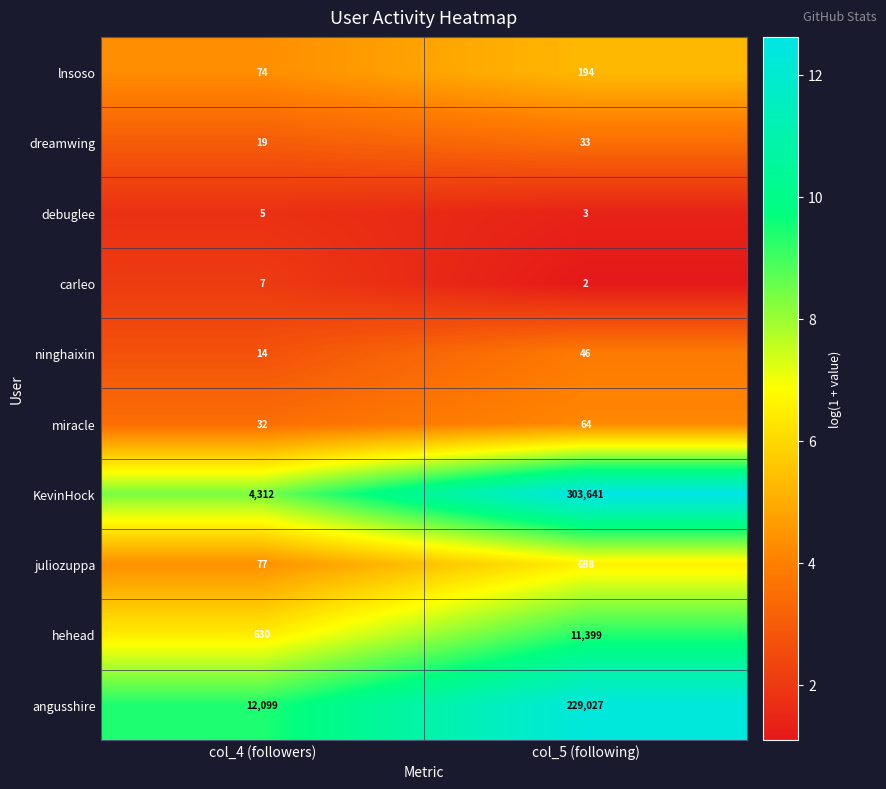

Is it true that lnsoso equals 315 at col_5 (following)?

False